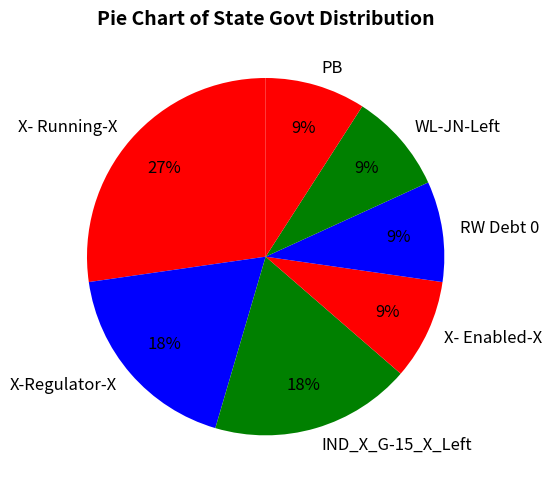

What percentage is the X- Running-X slice, to the nearest percent?

27%